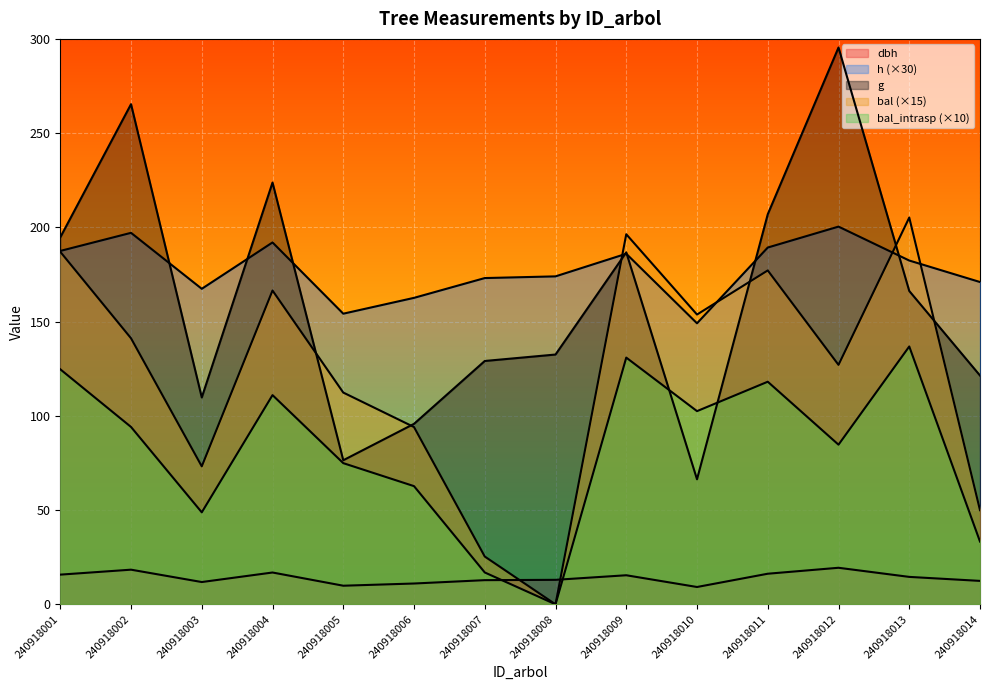

Where is the first local minimum for h?

240918003